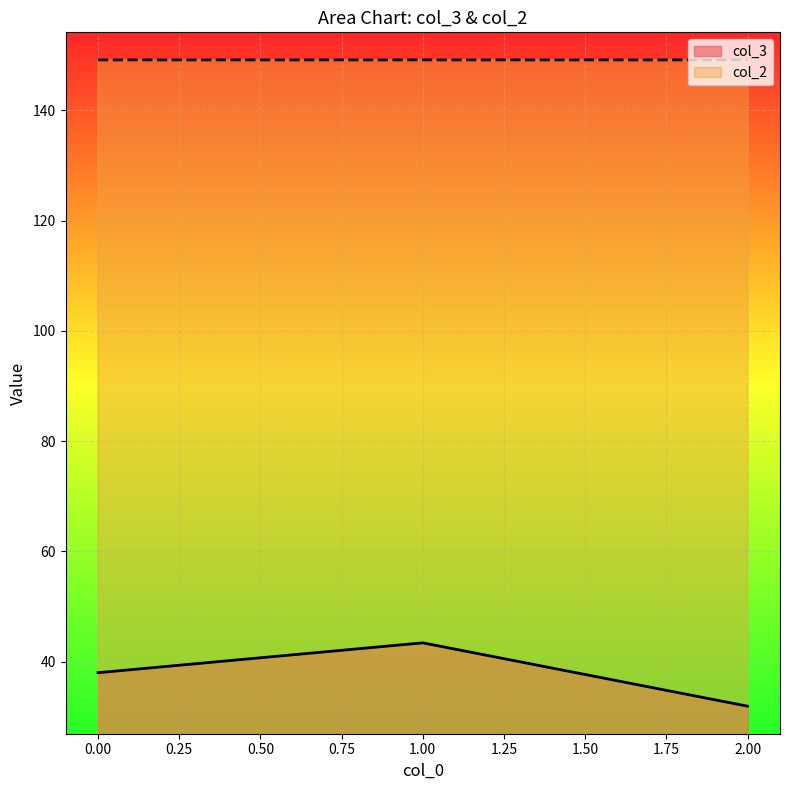

Which series has the largest total across all categories?

col_2